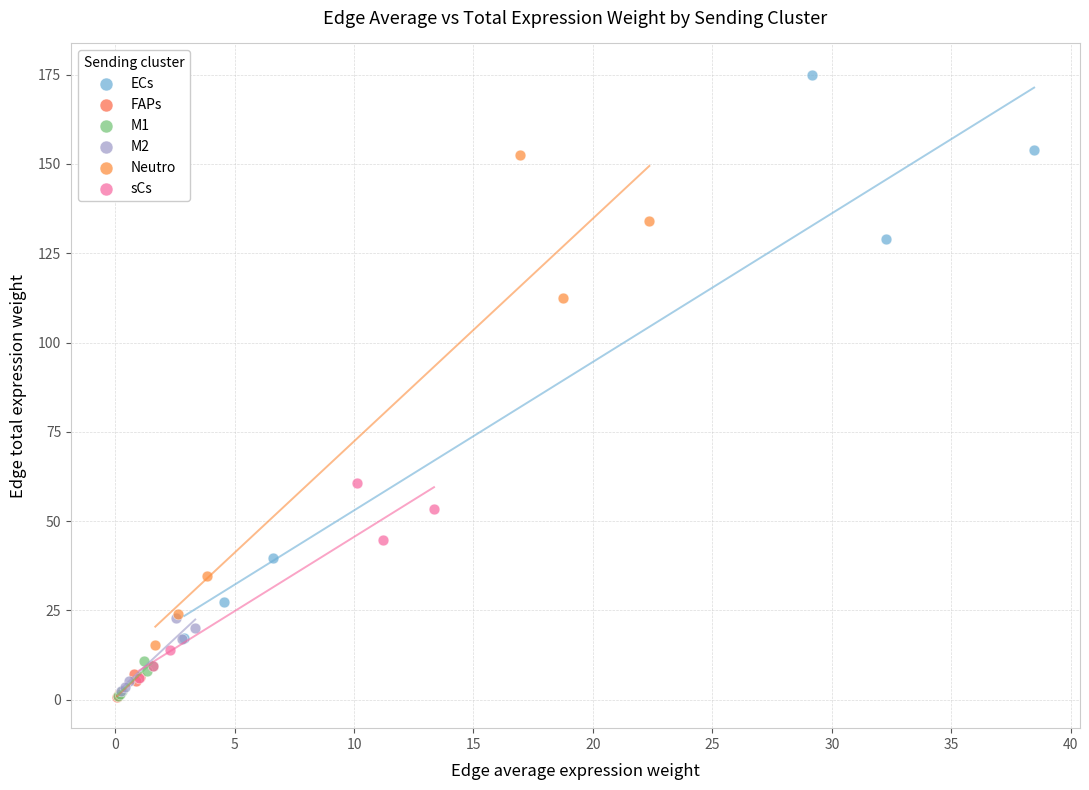

Which series contains the highest Y value?

ECs